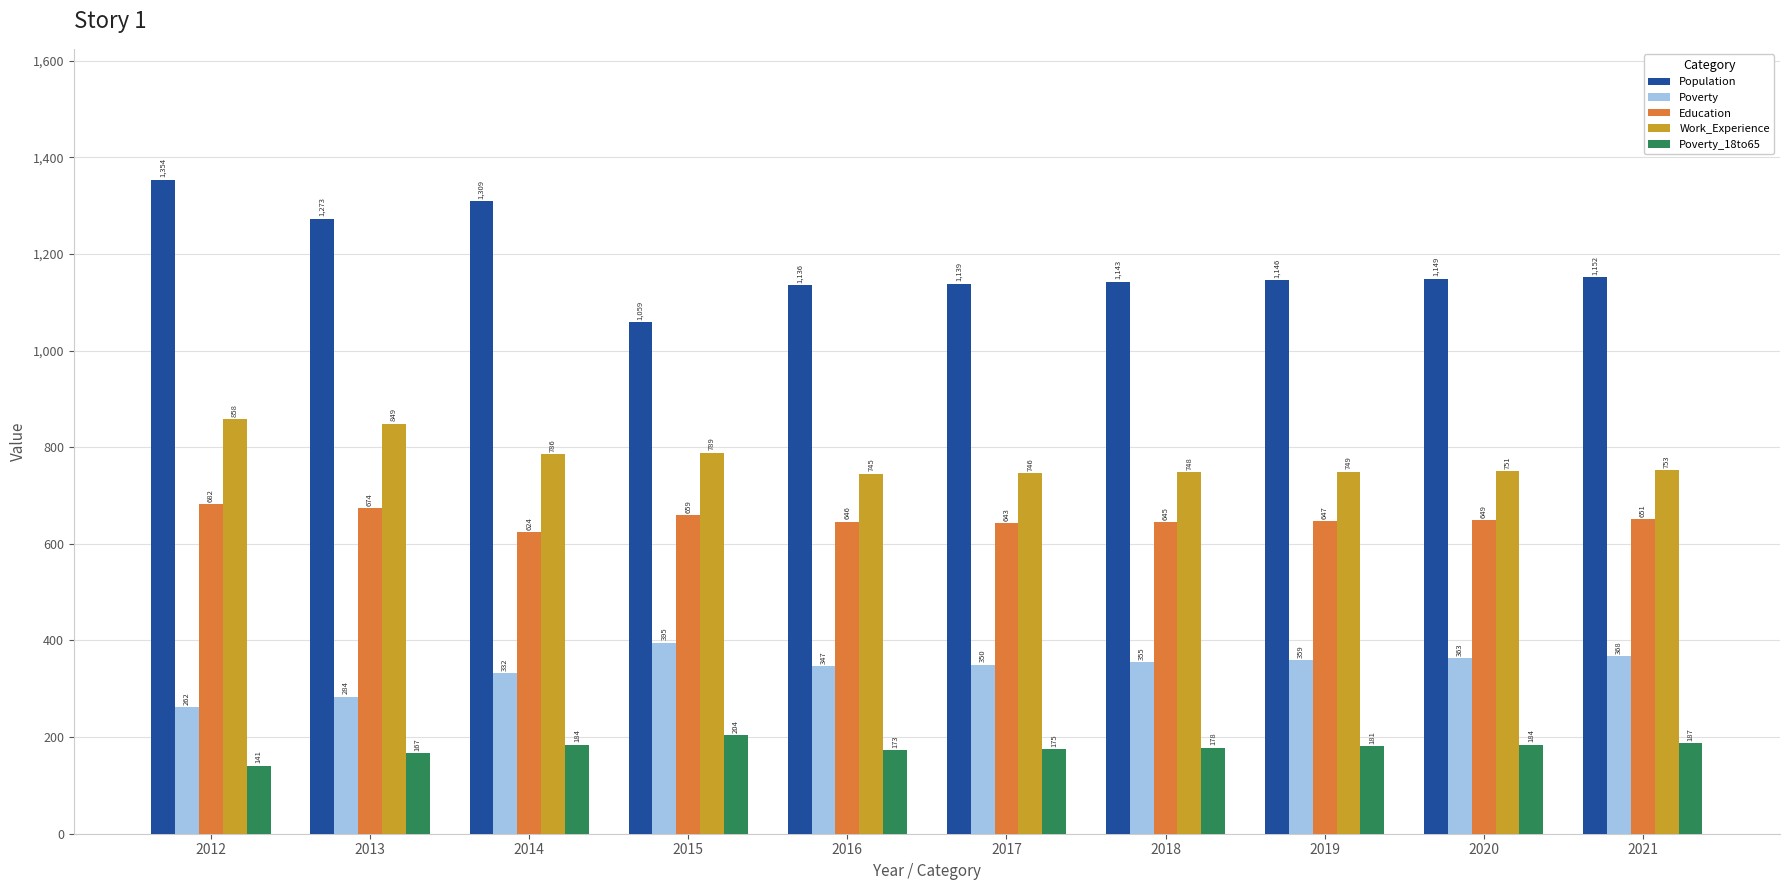

What is the total value across all series at 2013?

3247